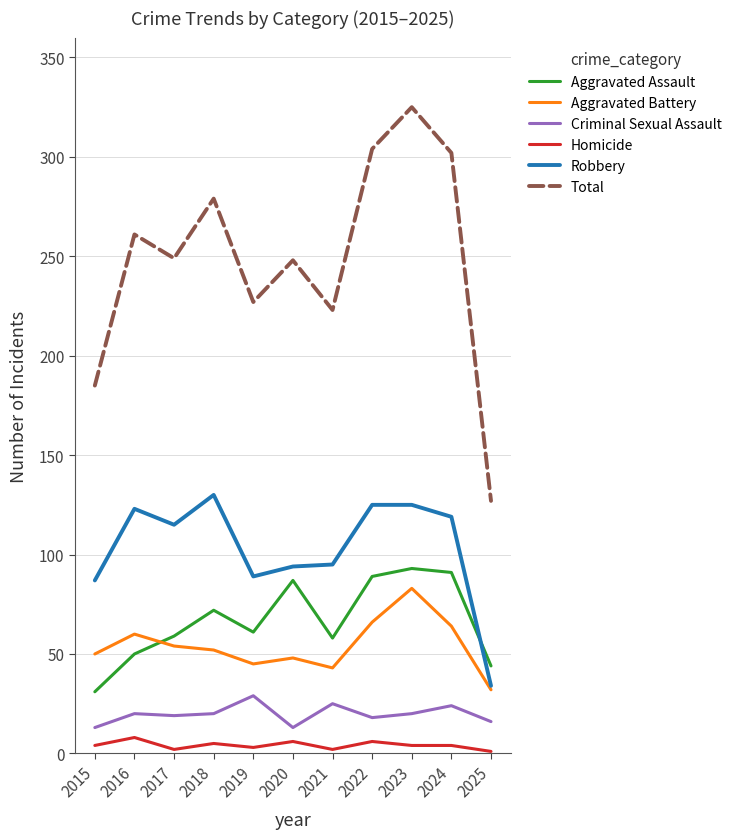

True or false: Total and Criminal Sexual Assault intersect in this chart.

False